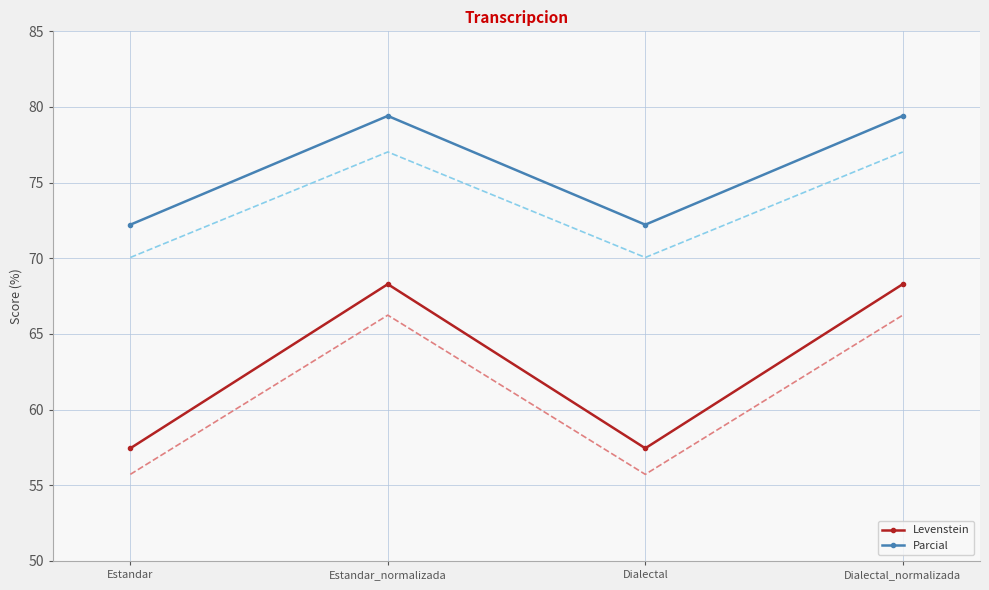

What is the smallest value displayed?

55.7